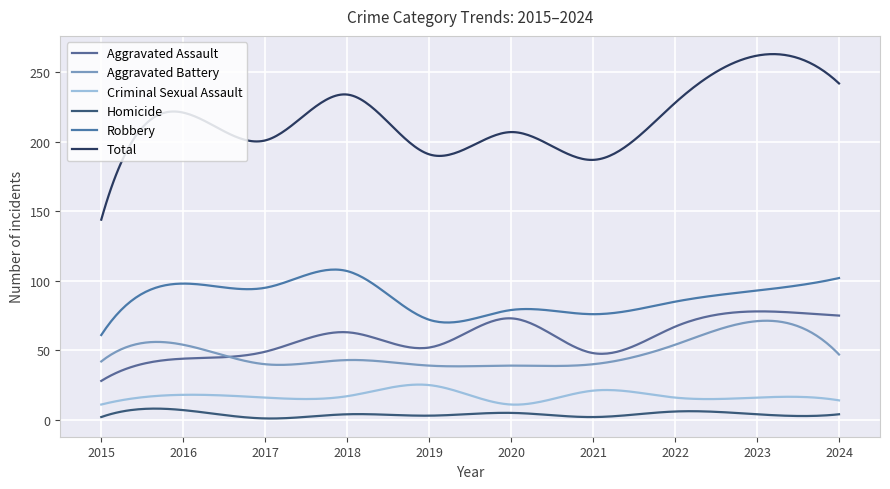

Does the chart display data point markers on the line(s)?

No